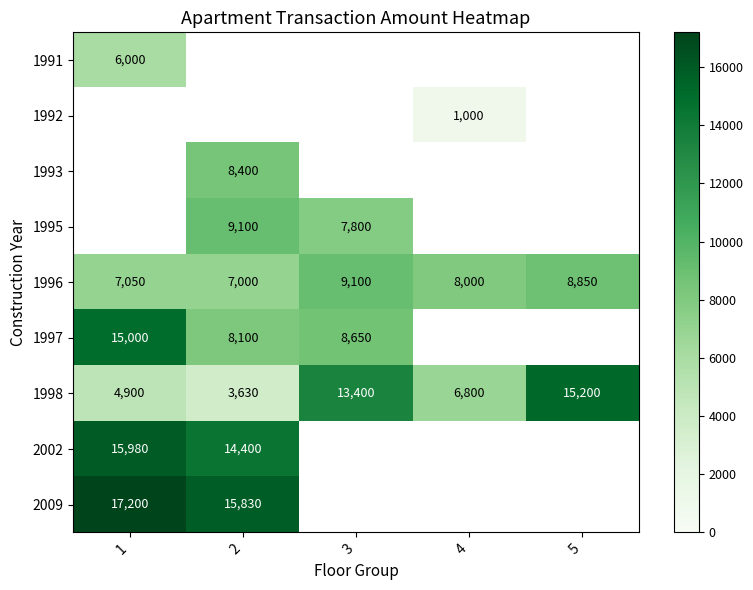

How many data points in 1996 are less than 8000?

2